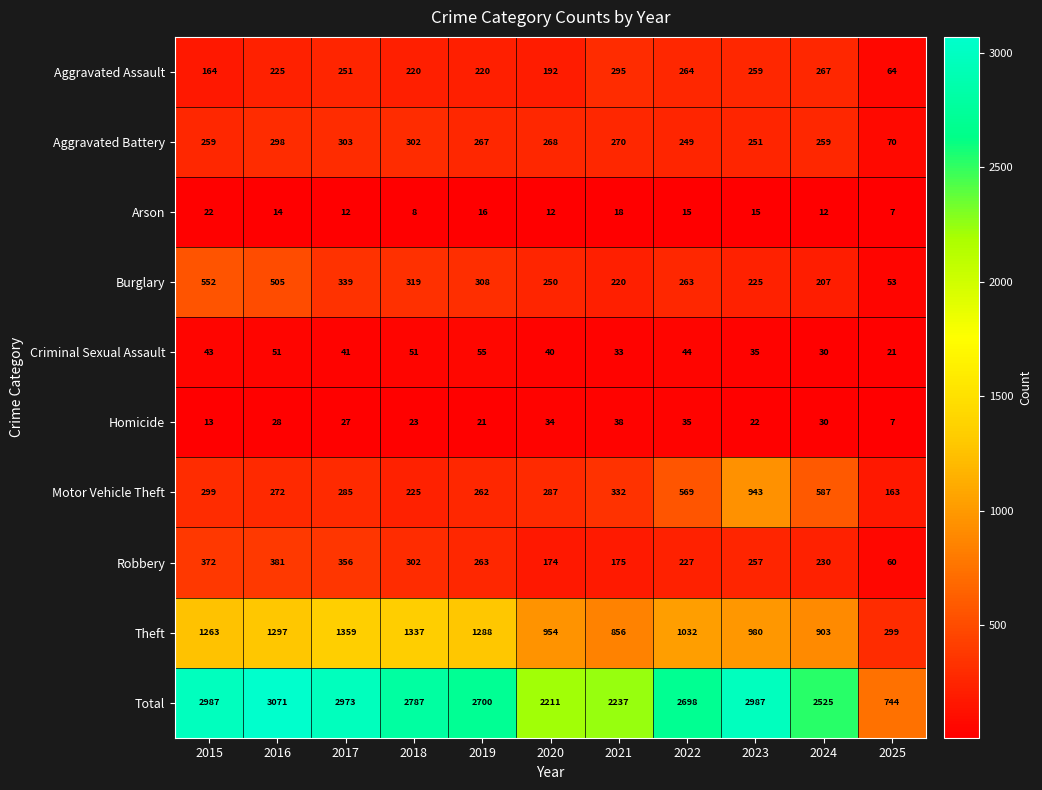

What is the difference between the Theft values at 2023 and 2024?

77